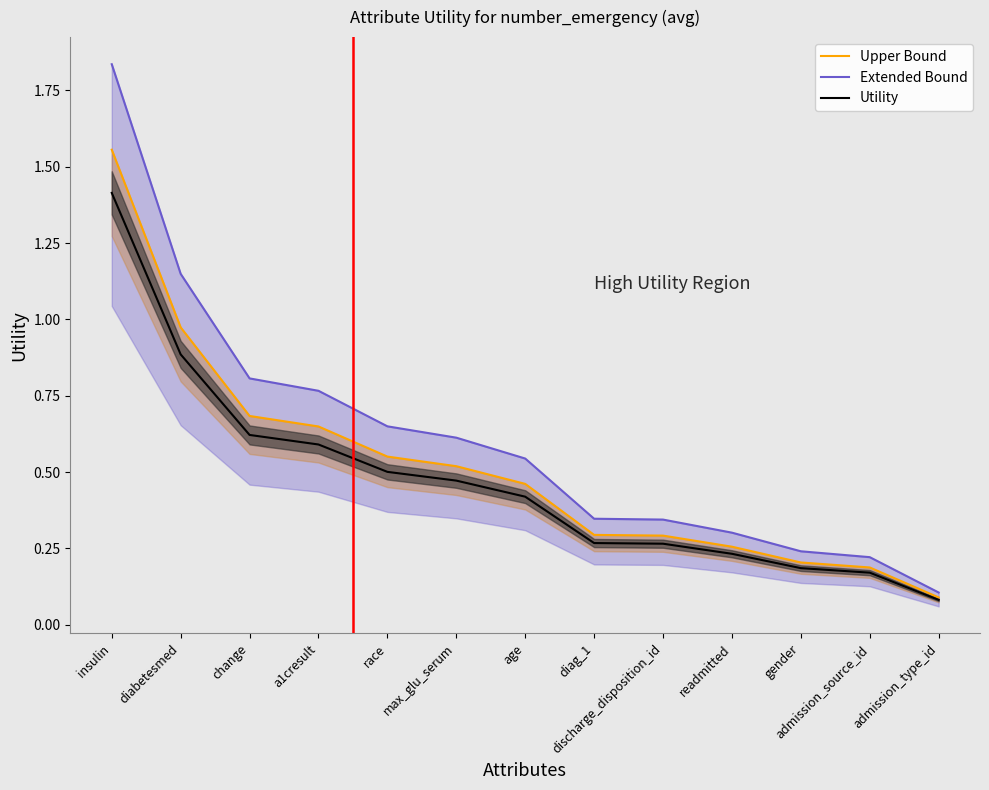

True or false: Upper Bound has a value of 0.3 at insulin.

False